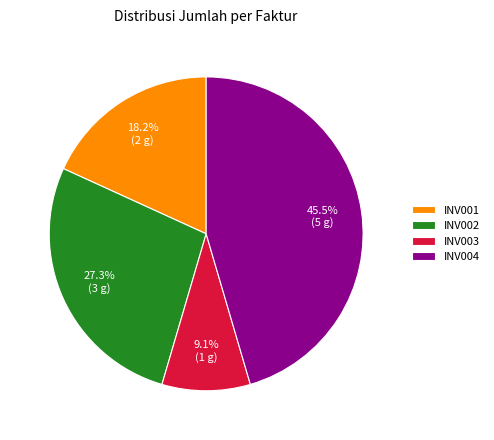

Which has a higher value, INV003 or INV004?

INV004